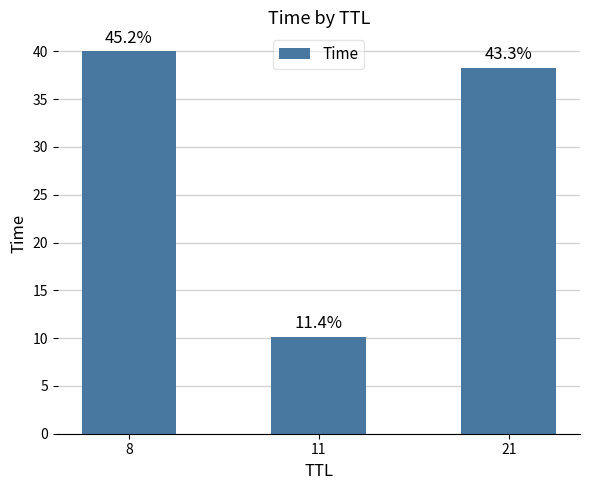

Does the chart contain any negative values?

No